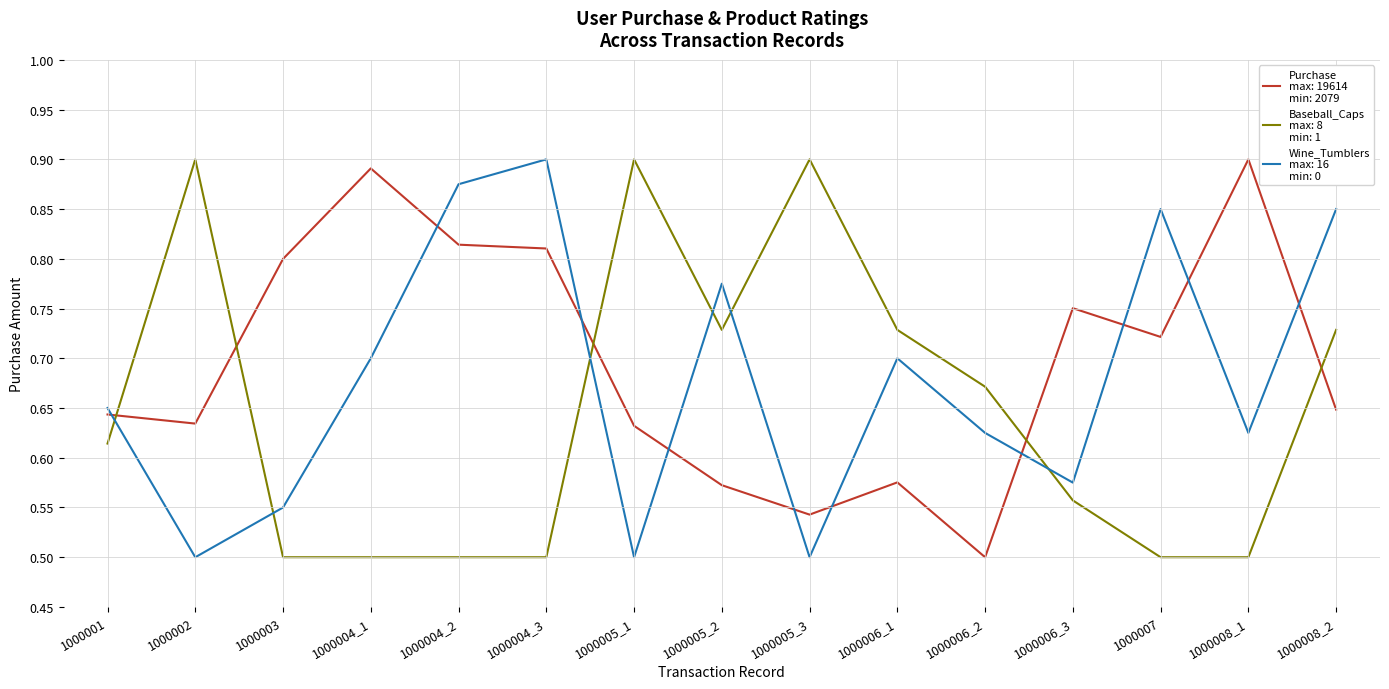

What position from the right is 1000003?

13